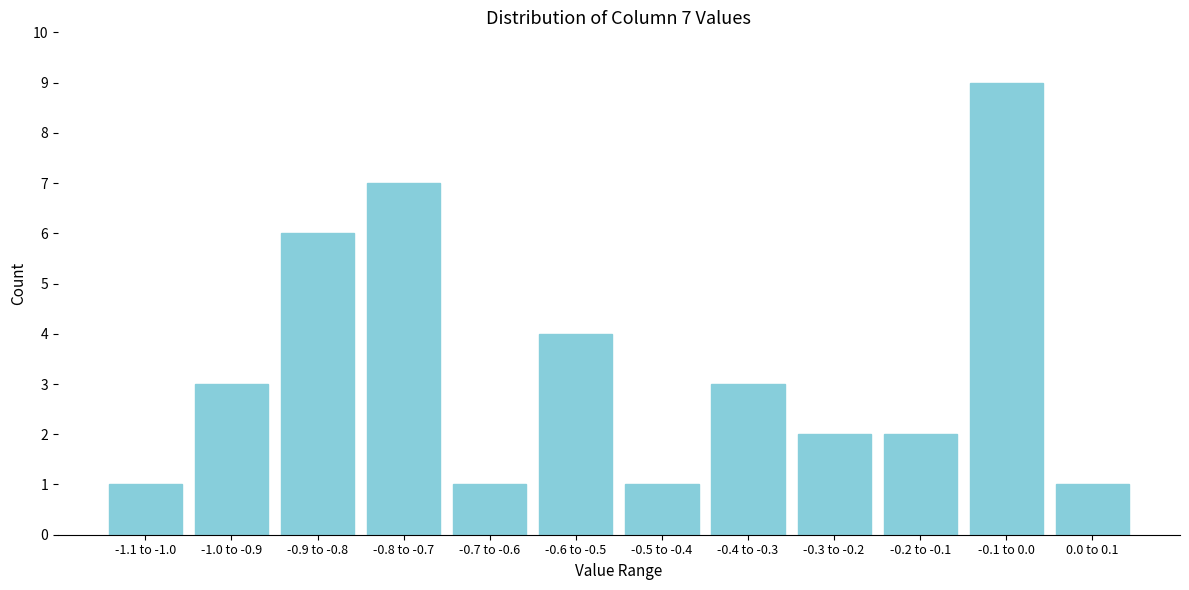

Reading left to right, what are all the values shown in this chart?

1	3	6	7	1	4	1	3	2	2	9	1